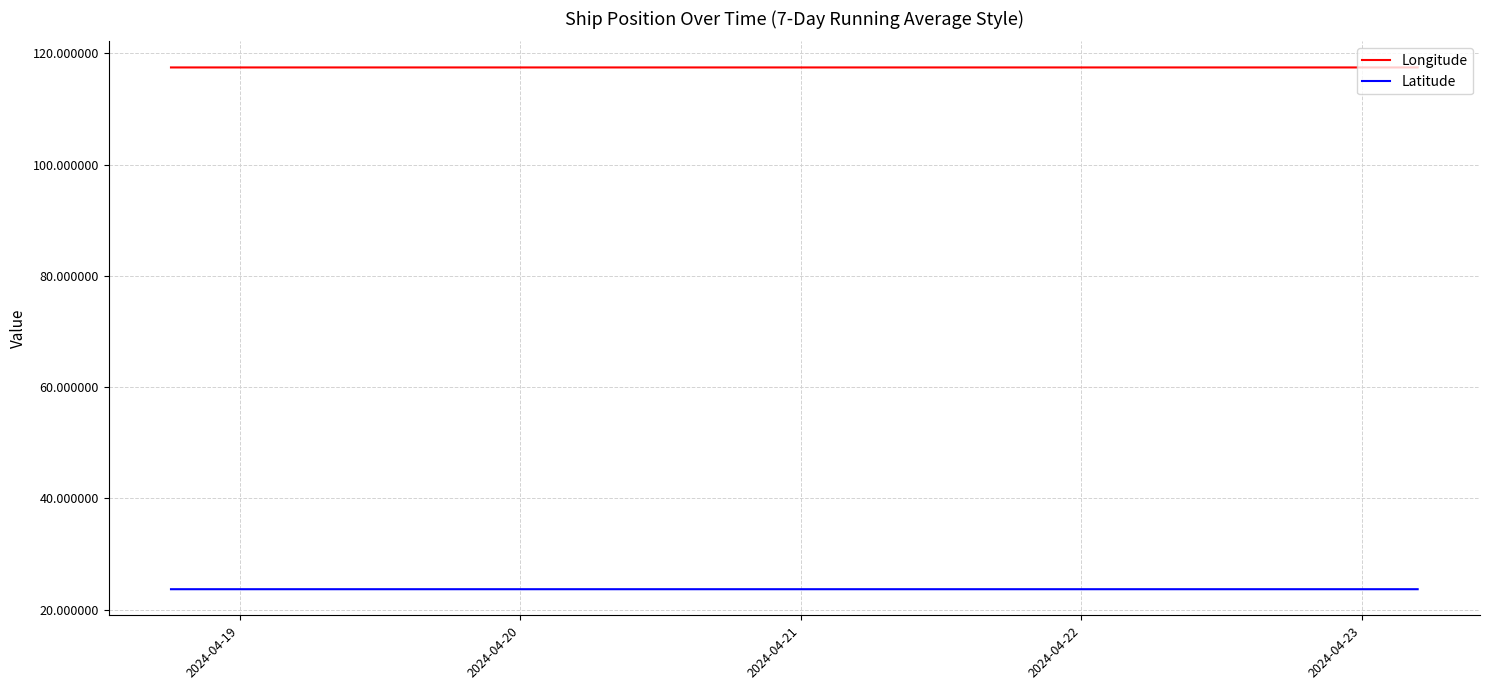

What is the maximum value shown in the chart?

117.5